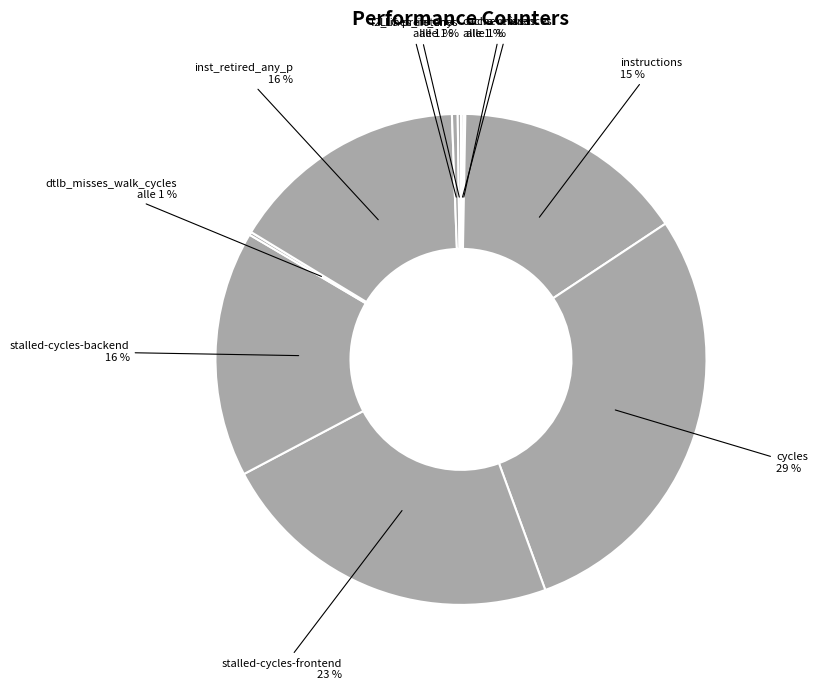

Which slice is the largest?

cycles